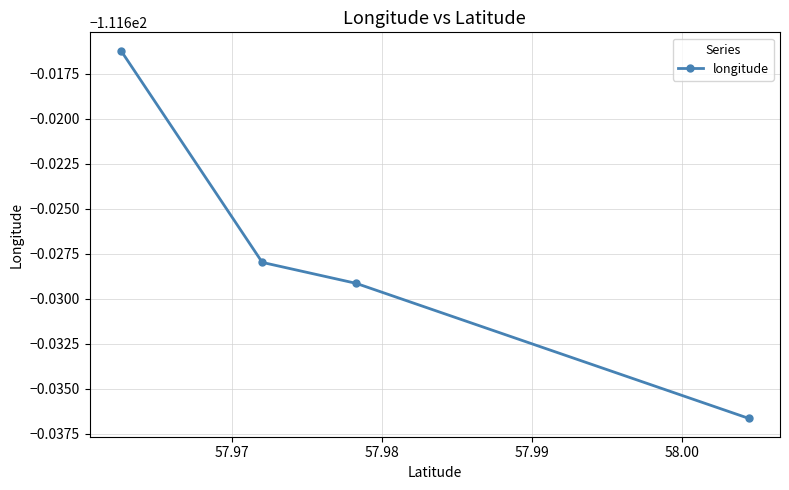

What is the minimum value shown in the chart?

-111.6